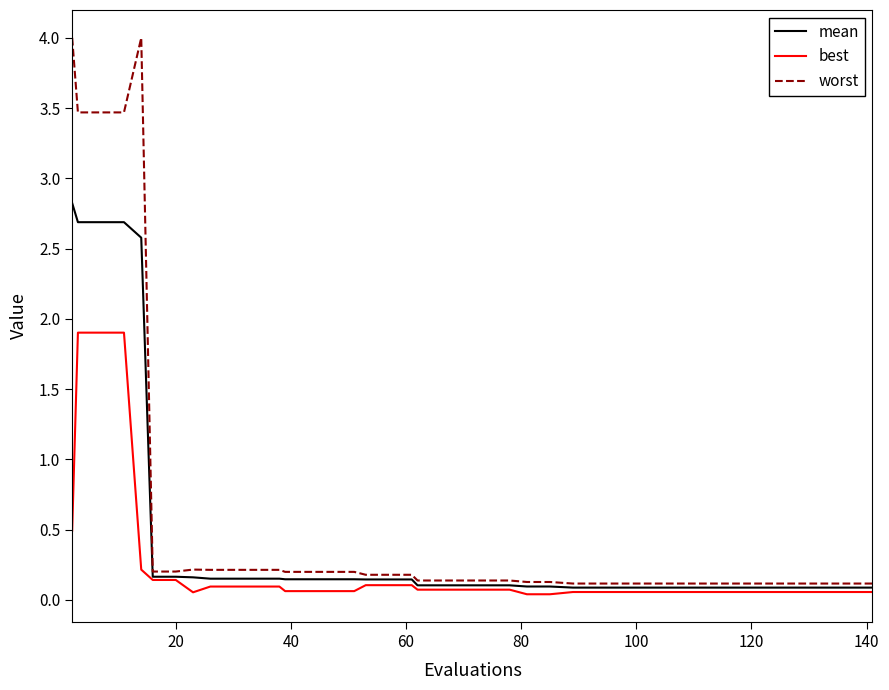

Rank the series by their average value, from lowest to highest.

best, mean, worst